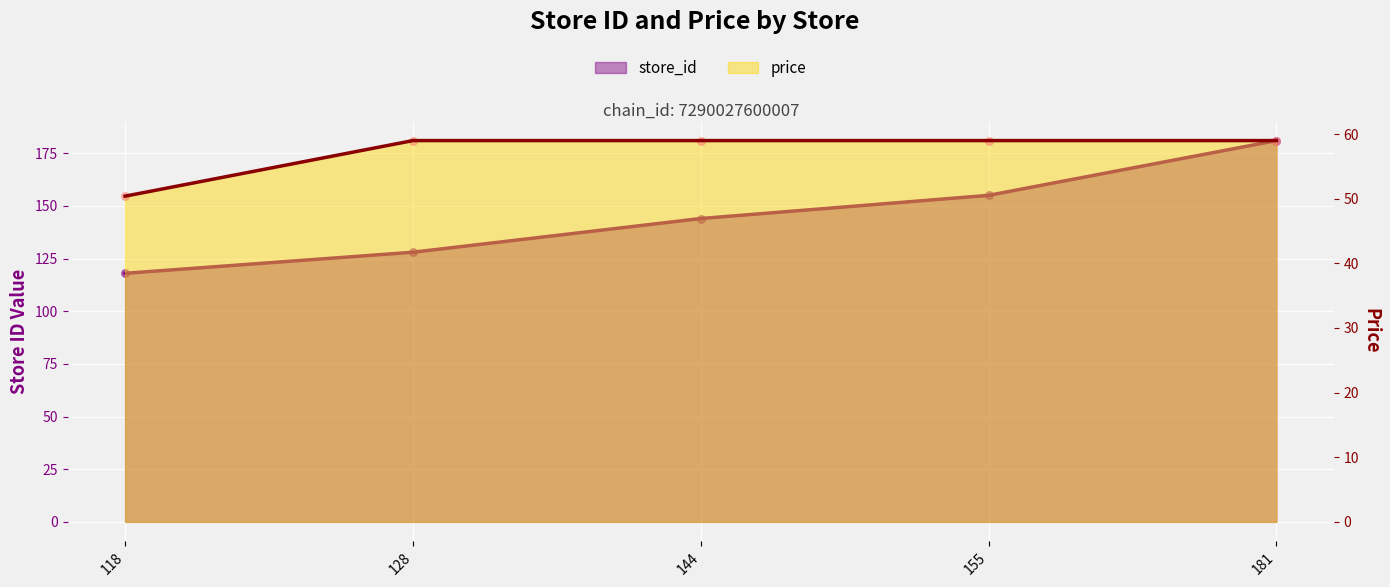

At how many categories does at least one series exceed 105?

5